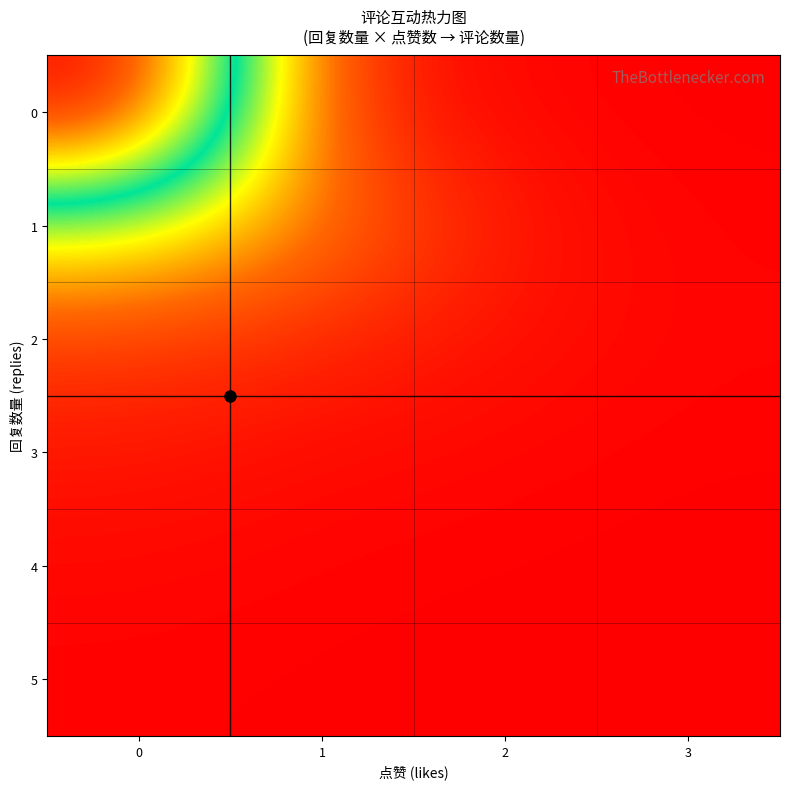

At how many categories does at least one series exceed 610?

1